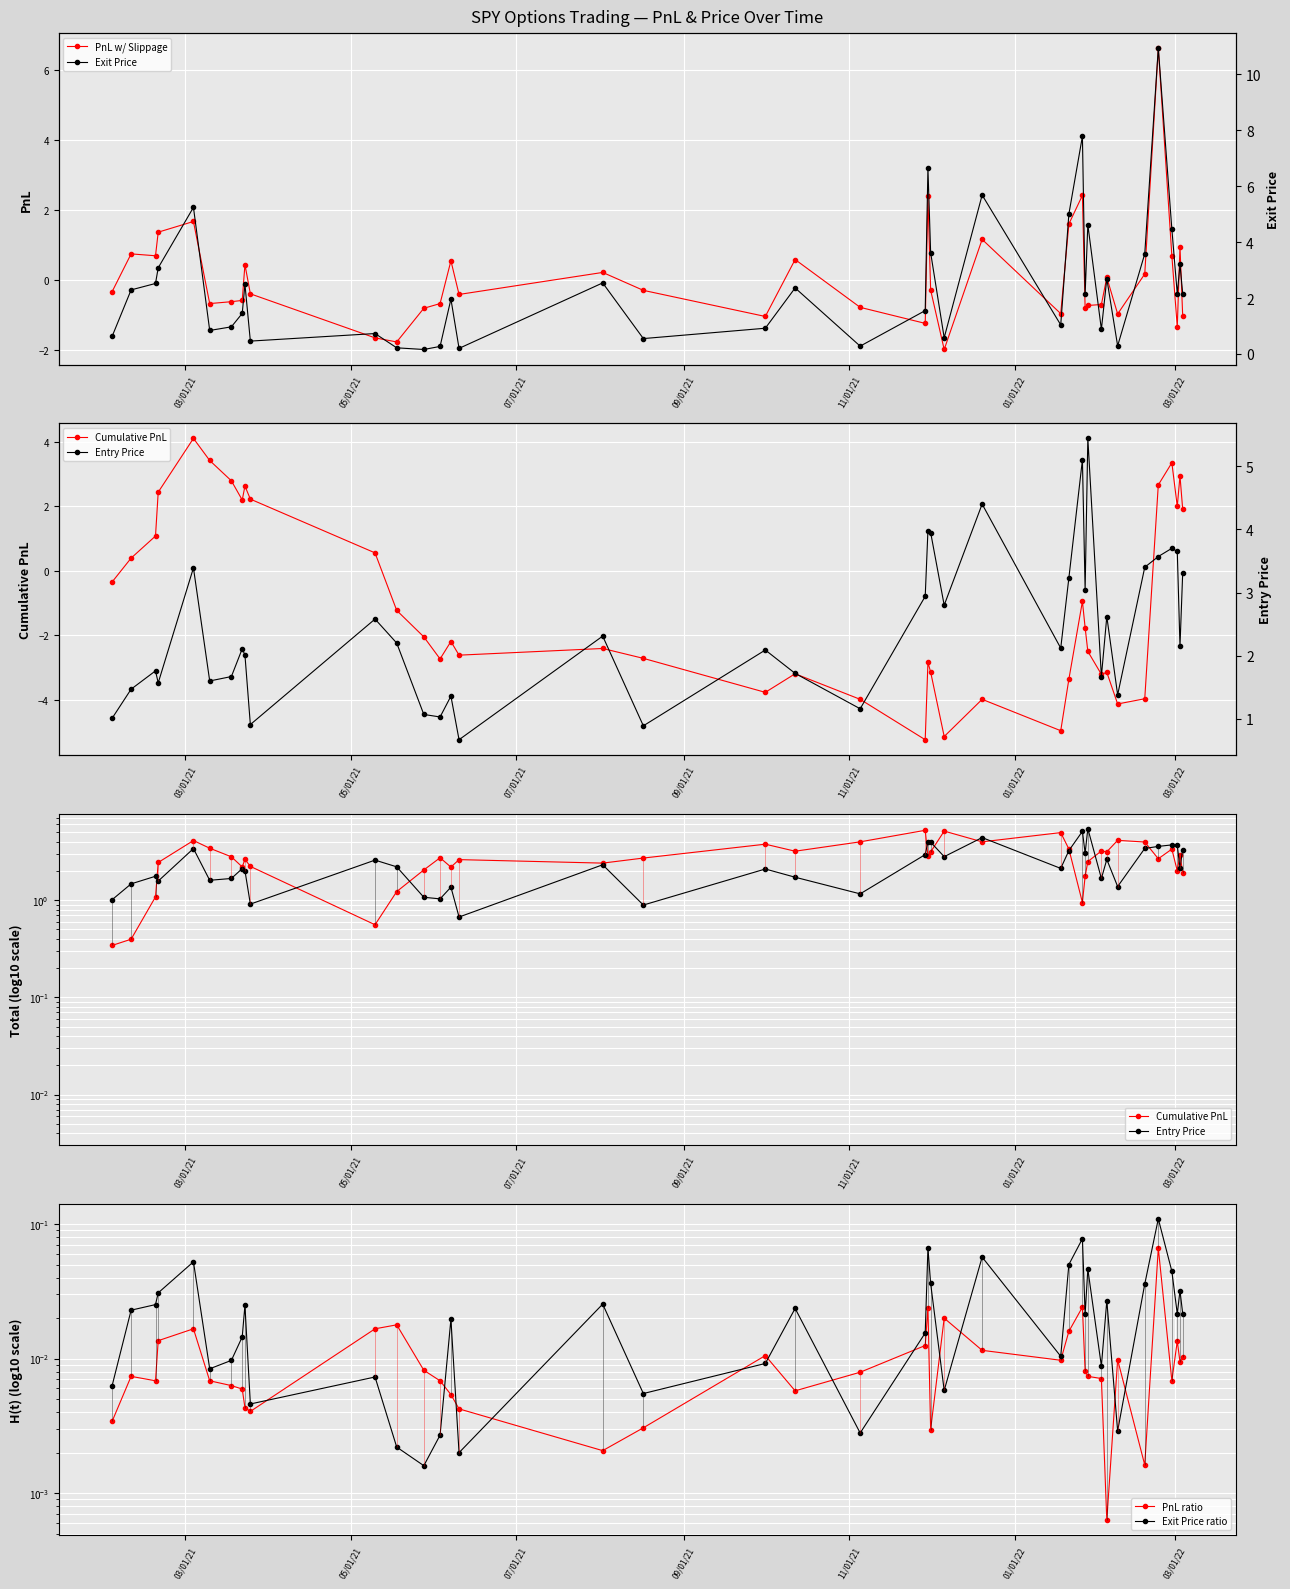

Which series has the largest total across all categories?

Cumulative PnL